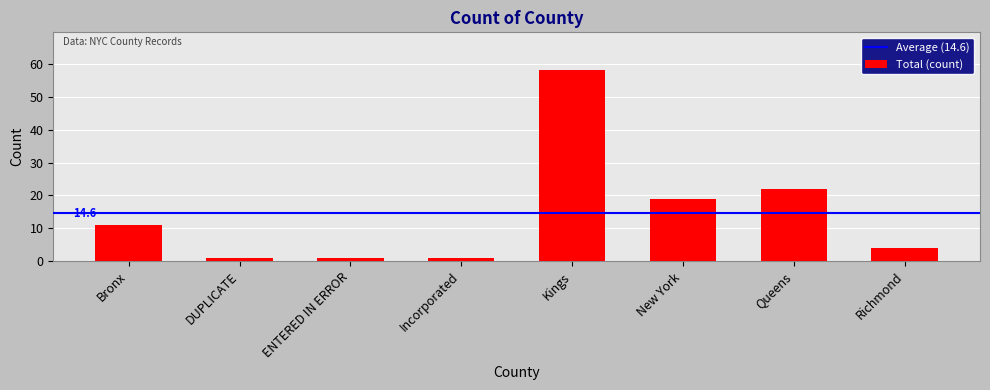

Between Bronx and Richmond, which is larger?

Bronx